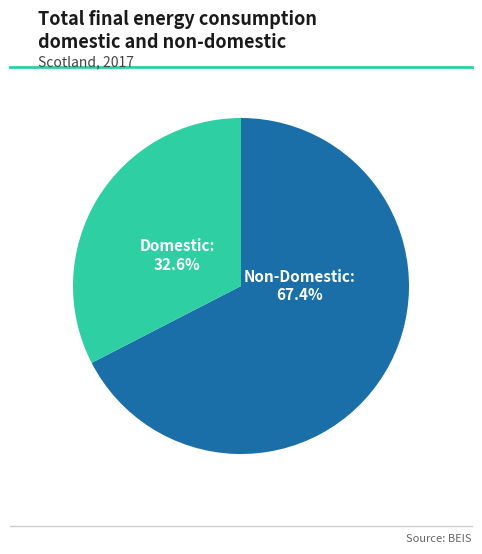

Is there a majority slice in this chart?

Yes